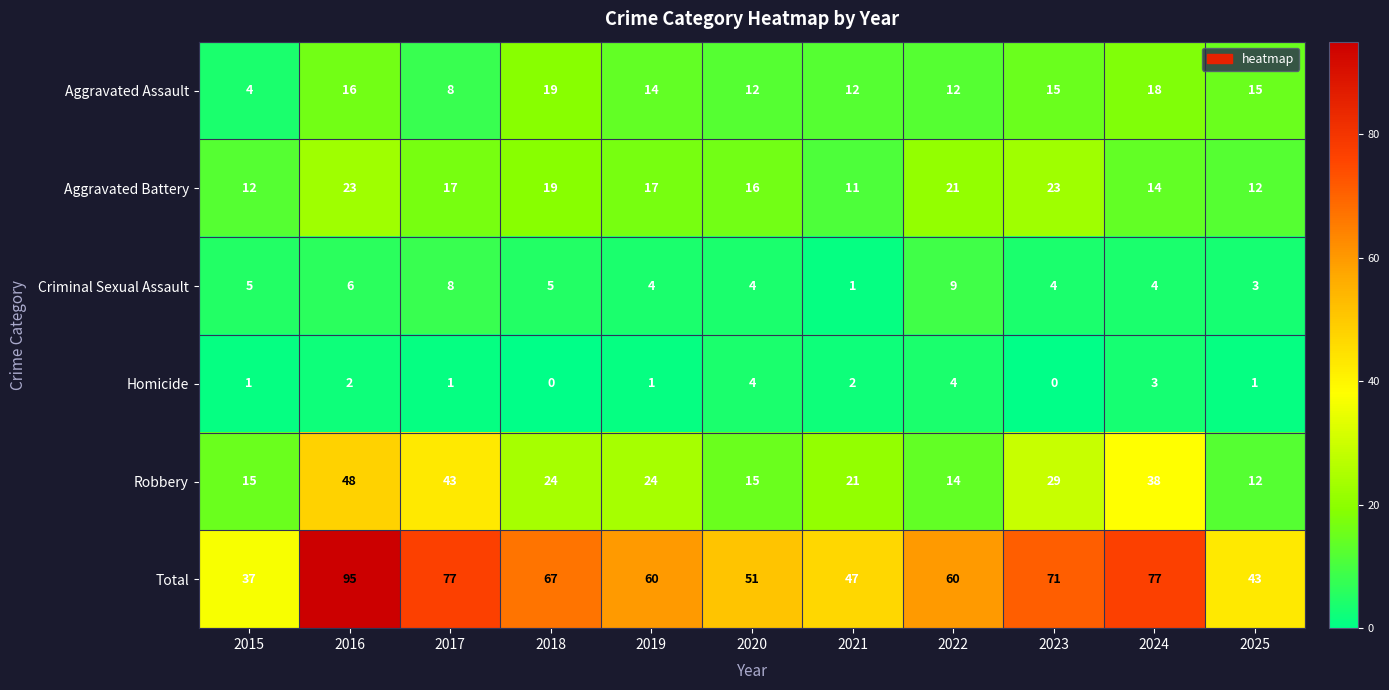

The Criminal Sexual Assault series shows 6 at 2019. True or false?

False